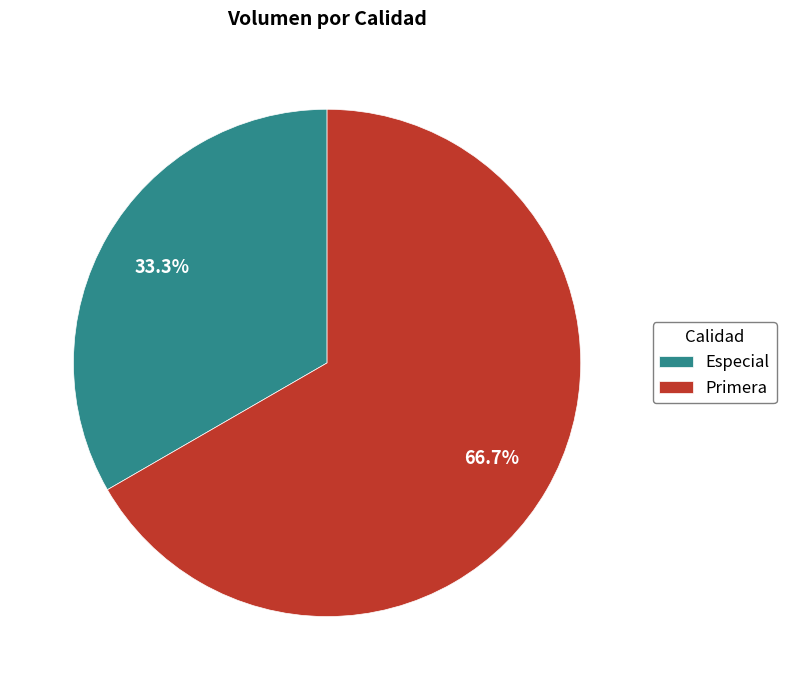

The Primera slice represents 56% of the pie. True or false?

False